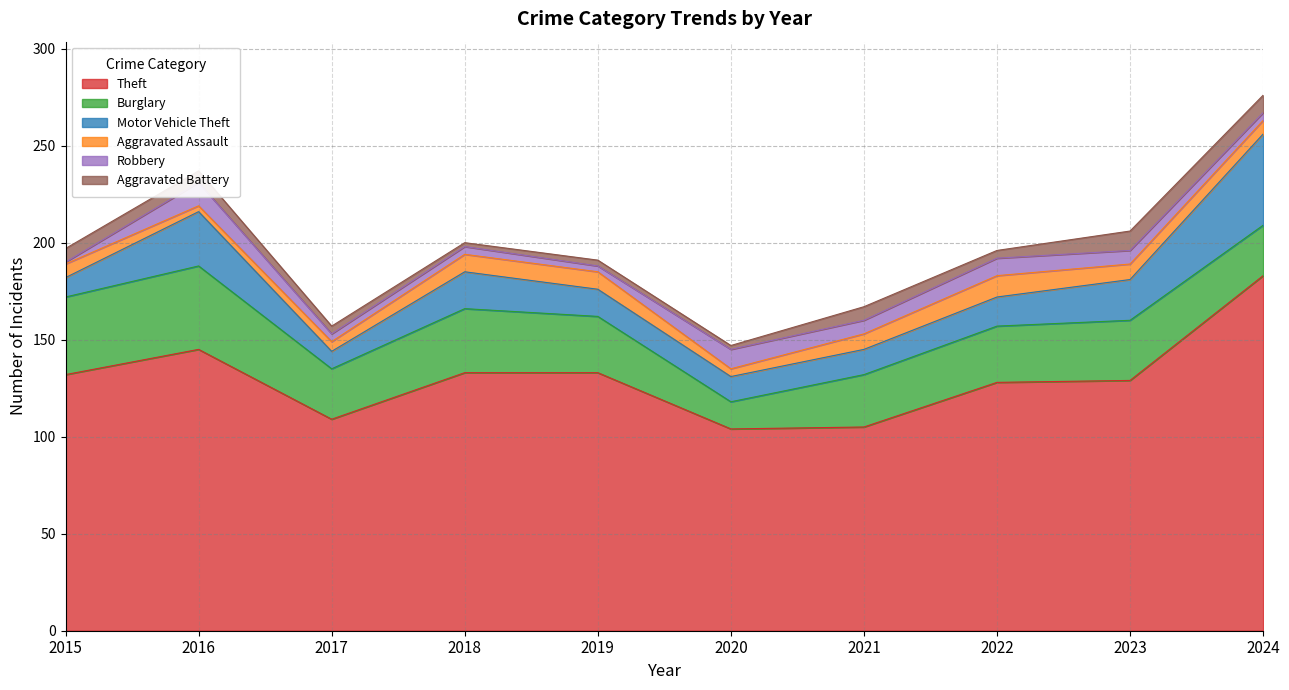

At which category does Aggravated Assault reach its first local valley?

2016